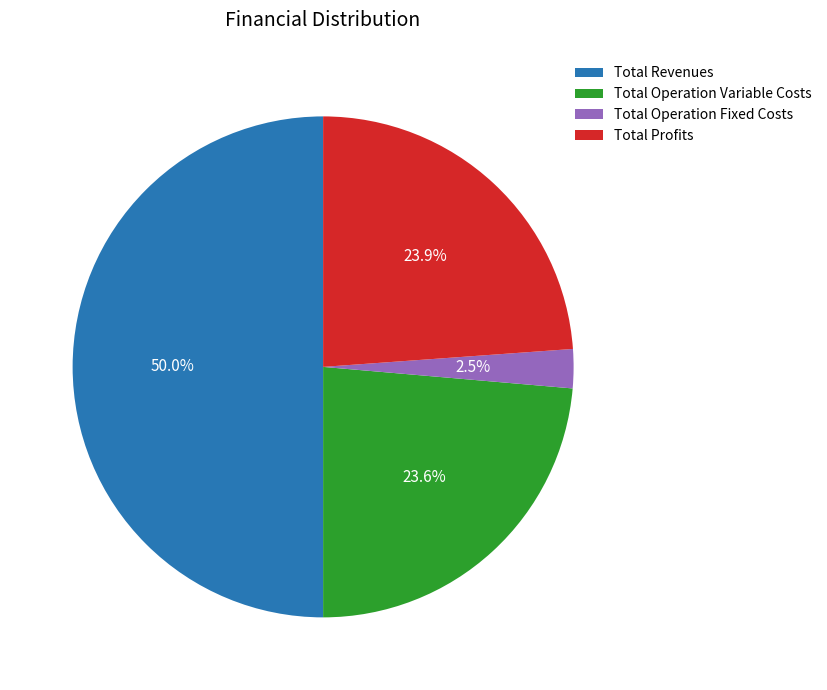

What is the smallest slice in the pie chart?

Total Operation Fixed Costs